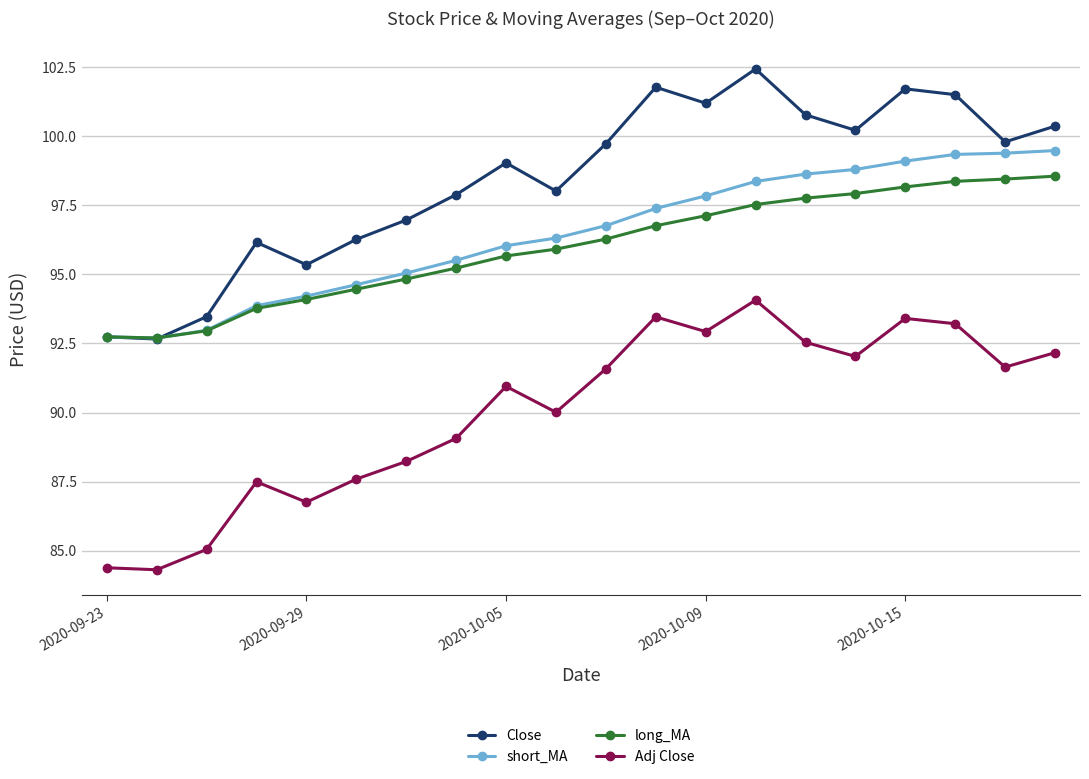

What is the maximum value shown in the chart?

102.4